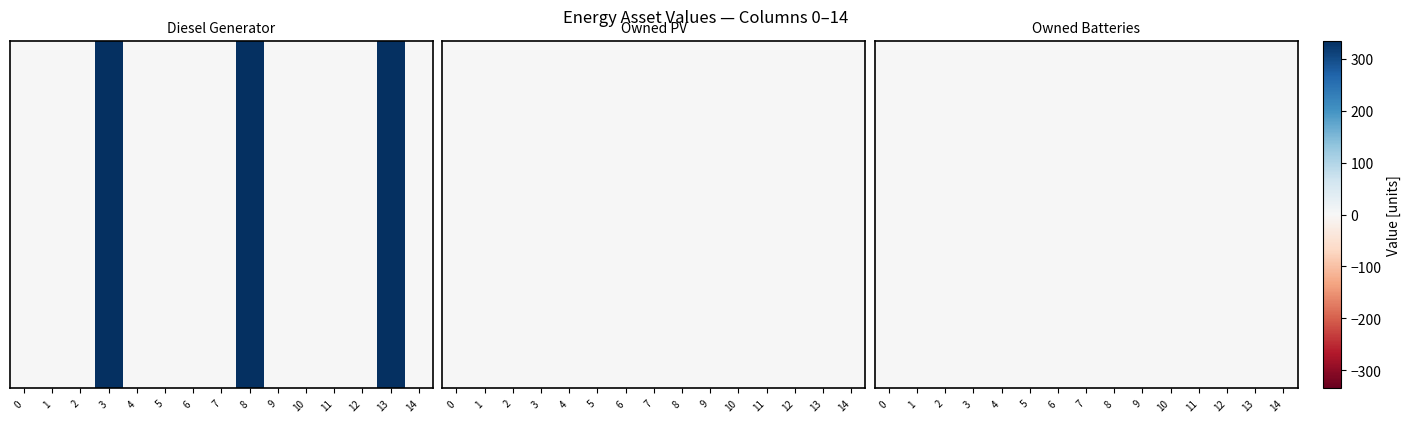

At which label is Diesel Generator closest to 167?

2